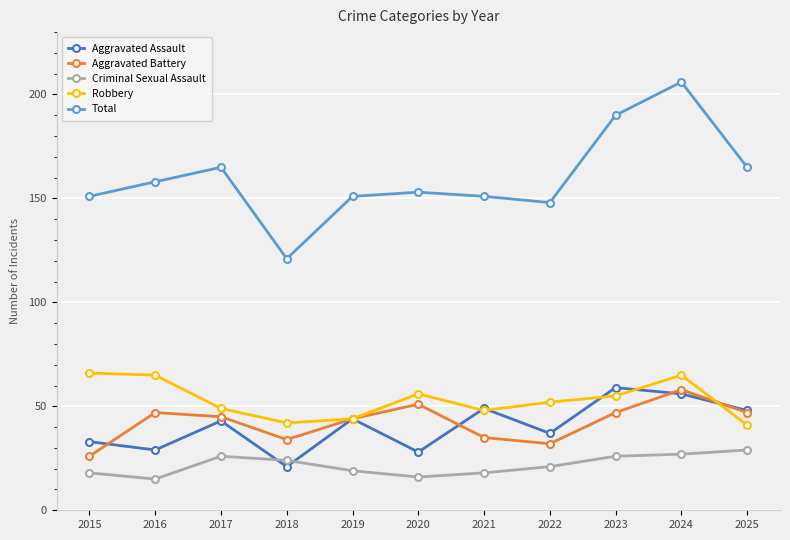

Which series has the largest total across all categories?

Total